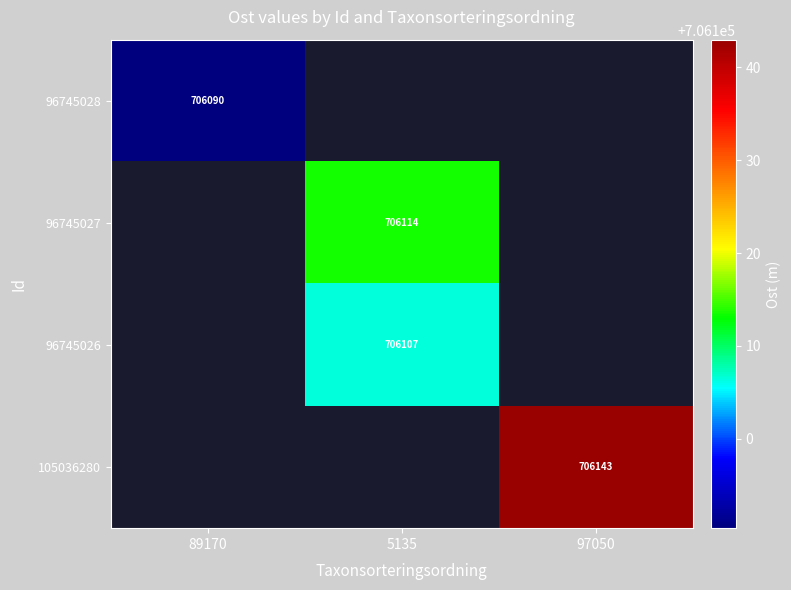

At which category does the chart reach its peak across all series?

97050